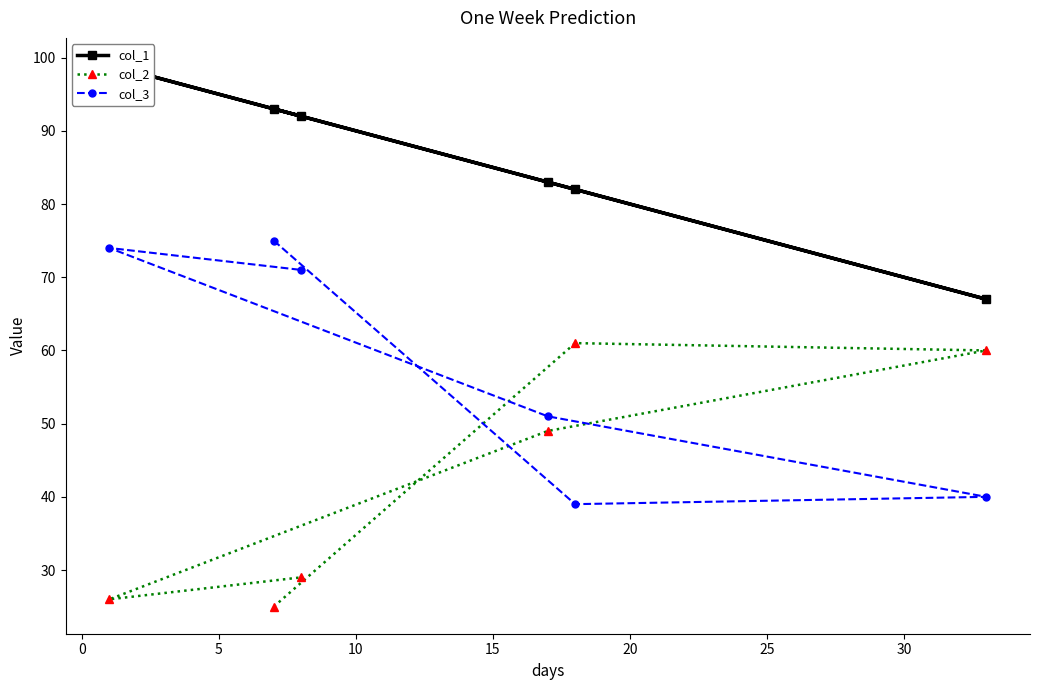

What is the maximum value for col_2?

61